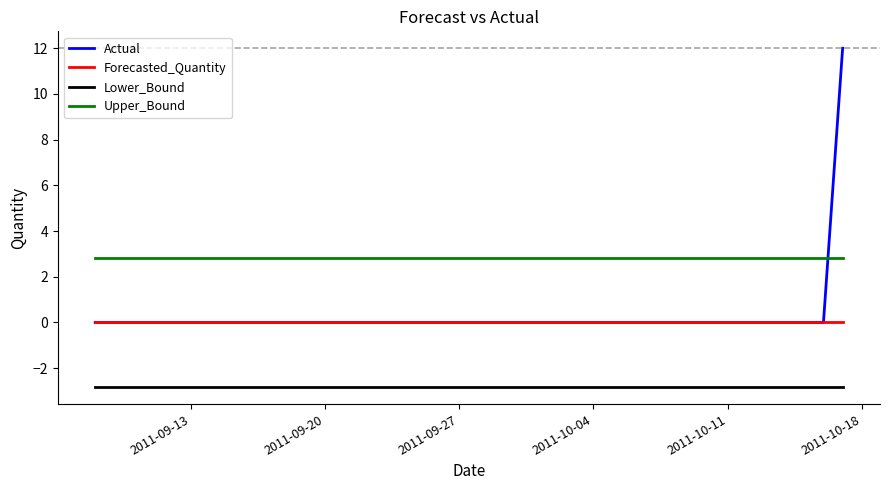

What is the highest value of the Actual series?

12.0